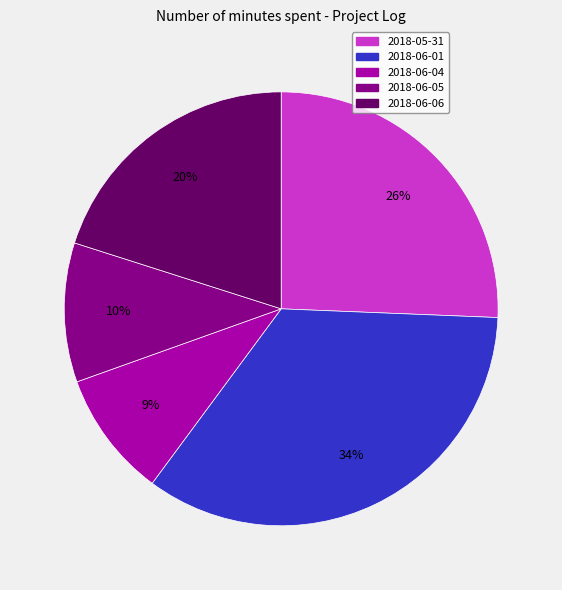

How many segments does this pie chart have?

5